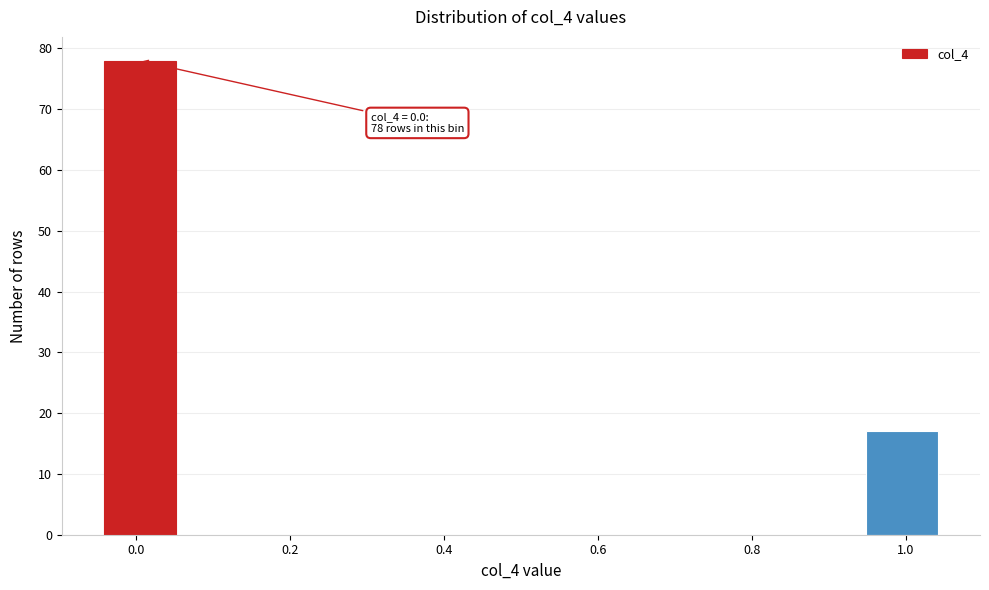

Which range on the x-axis has the tallest bar?

-0.05 to 0.06